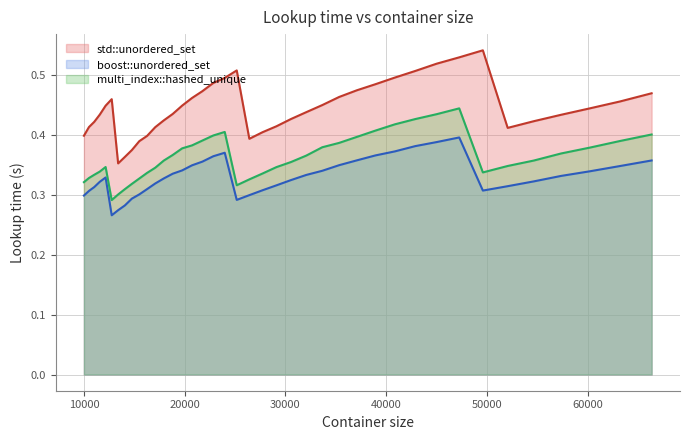

Reading left to right, what are all the values shown in this chart?

std::unordered_set: 0.4	0.4	0.4	0.4	0.4	0.5	0.4	0.4	0.4	0.4	0.4	0.4	0.4	0.4	0.4	0.5	0.5	0.5	0.5	0.5	0.4	0.4	0.4	0.4	0.4	0.5	0.5	0.5	0.5	0.5	0.5	0.5	0.5	0.5	0.4	0.4	0.4	0.4	0.5	0.5
boost::unordered_set: 0.3	0.3	0.3	0.3	0.3	0.3	0.3	0.3	0.3	0.3	0.3	0.3	0.3	0.3	0.3	0.3	0.4	0.4	0.4	0.3	0.3	0.3	0.3	0.3	0.3	0.3	0.3	0.4	0.4	0.4	0.4	0.4	0.4	0.3	0.3	0.3	0.3	0.3	0.3	0.4
multi_index::hashed_unique: 0.3	0.3	0.3	0.3	0.3	0.3	0.3	0.3	0.3	0.3	0.3	0.3	0.4	0.4	0.4	0.4	0.4	0.4	0.4	0.3	0.3	0.3	0.3	0.4	0.4	0.4	0.4	0.4	0.4	0.4	0.4	0.4	0.4	0.3	0.3	0.4	0.4	0.4	0.4	0.4